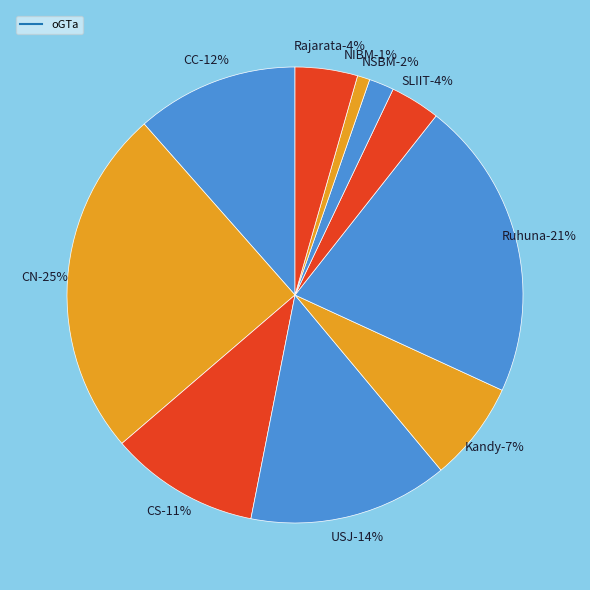

What portion of the pie excludes NSBM?

98.2%